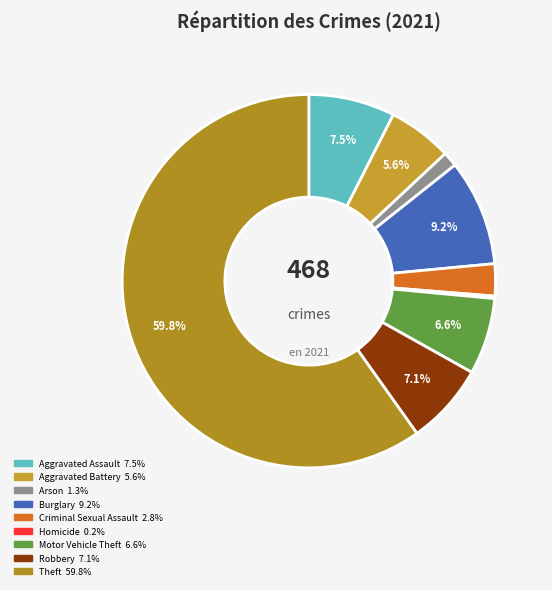

To the nearest percent, what portion does Motor Vehicle Theft represent?

7%